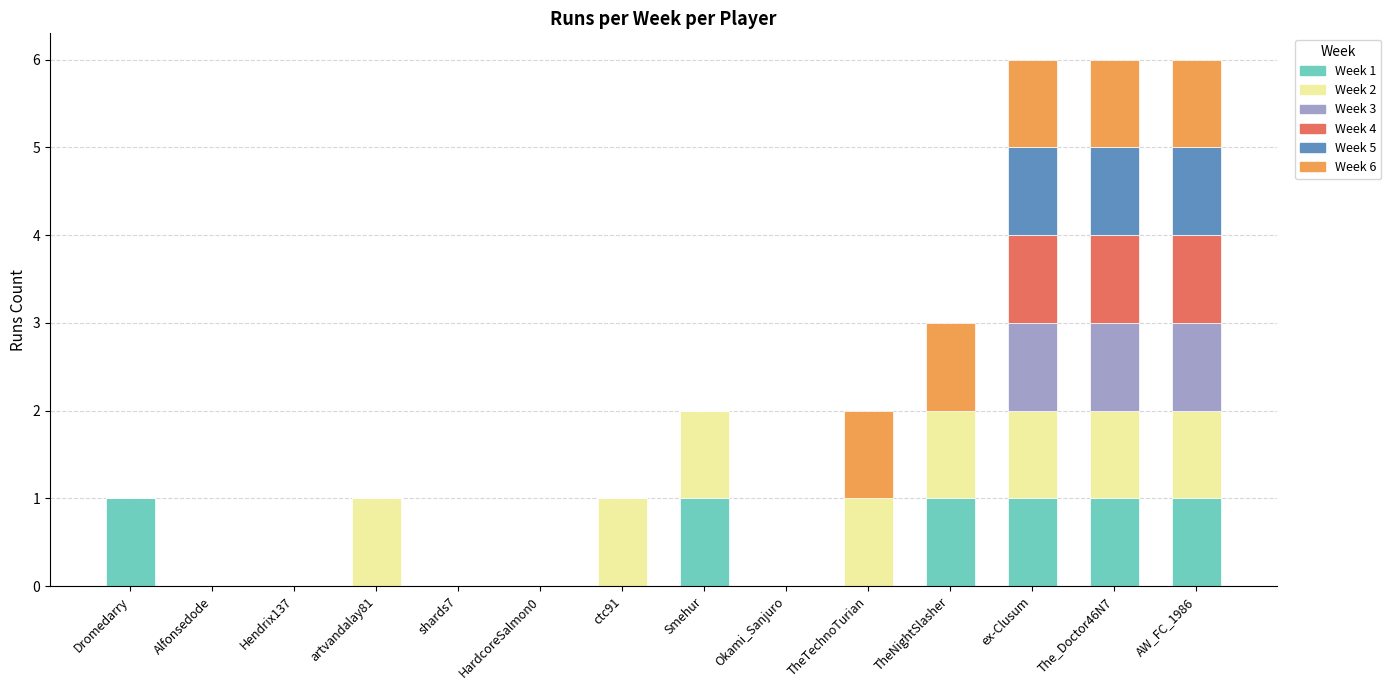

What is the total value across all series at ex-Clusum?

6